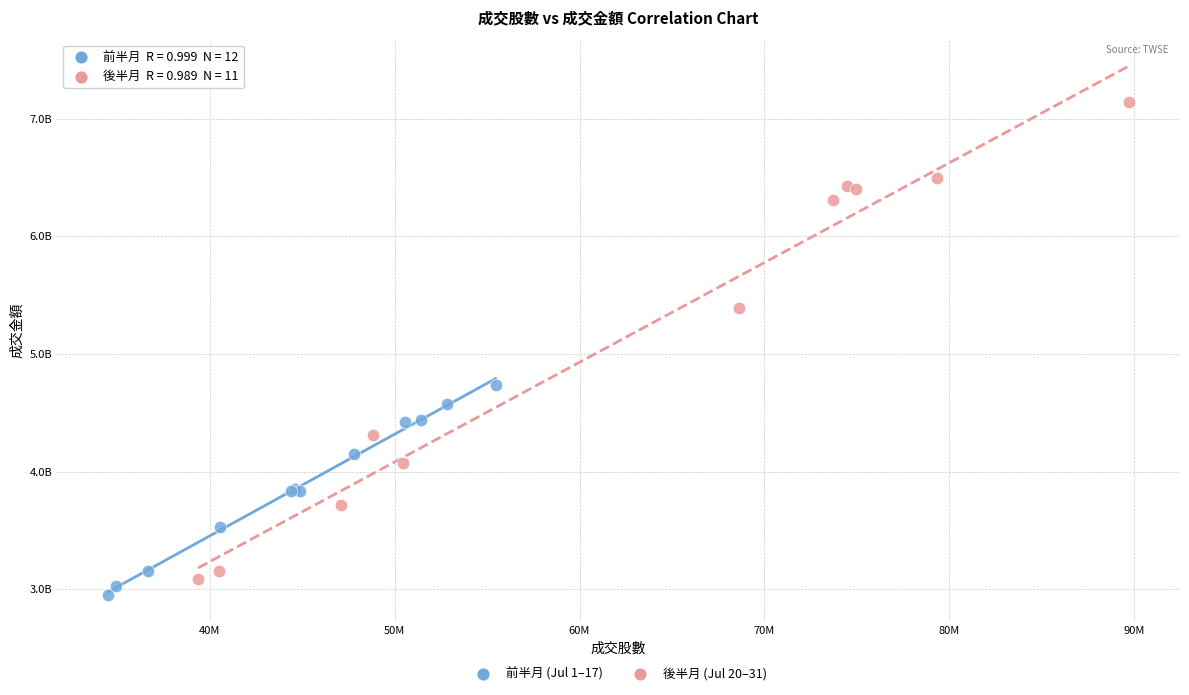

What are all the series names shown in the legend?

前半月 (Jul 1–17), 後半月 (Jul 20–31)